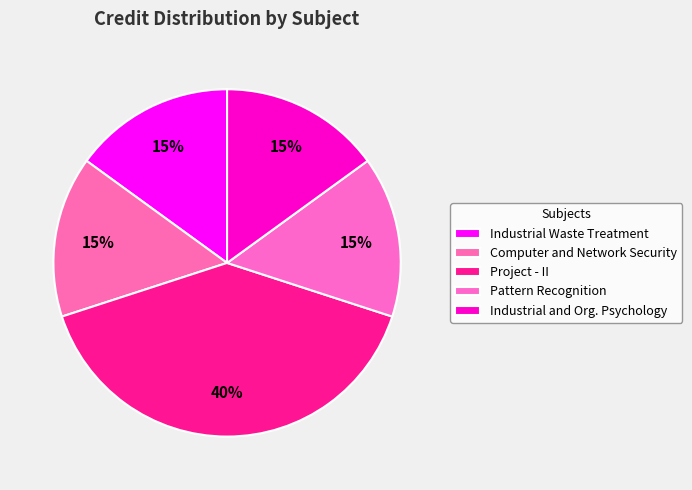

How many slices are in this pie chart?

5